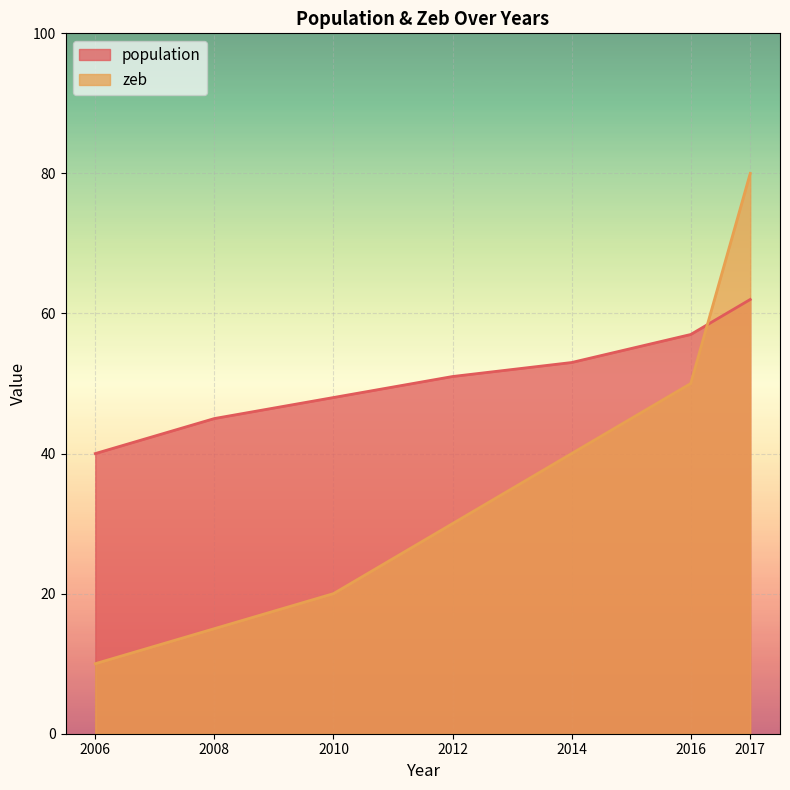

Which series changed the most between 2006 and 2012?

zeb